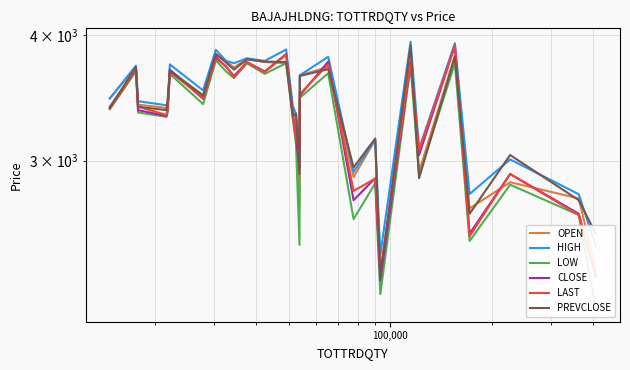

How many times do CLOSE and LAST cross each other?

13